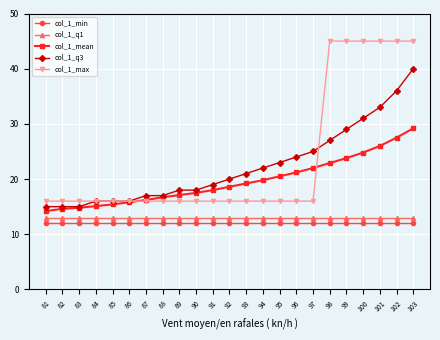

What is the value of the col_1_min point at the 3rd from the left?

12.0